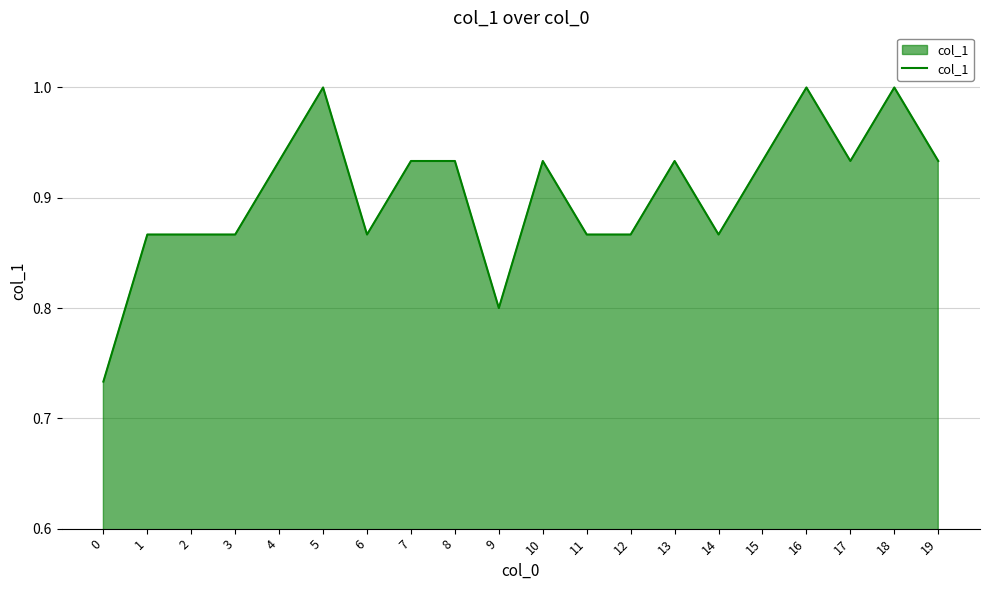

What is the maximum value shown in the chart?

1.0